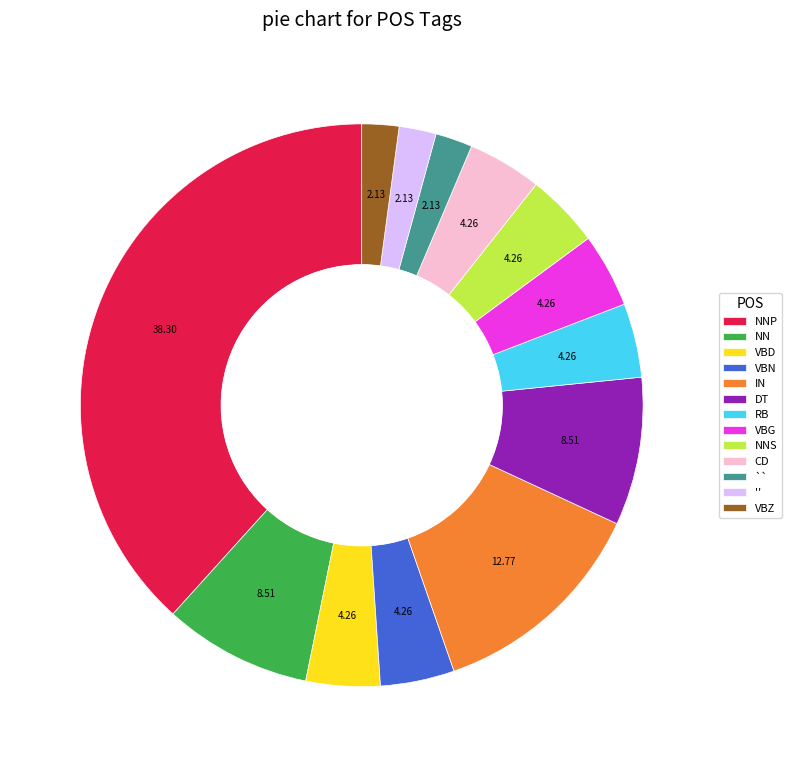

Does any single category account for the majority?

No